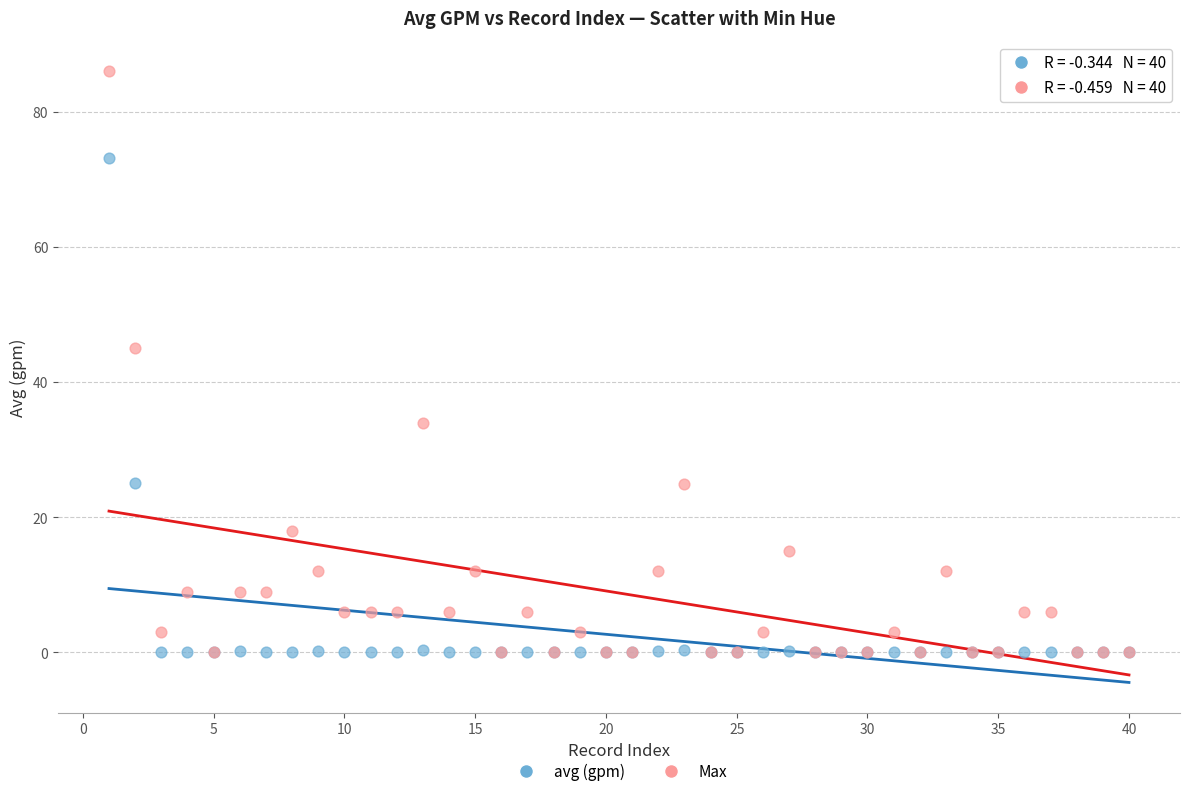

What are all the series names shown in the legend?

avg (gpm), Max